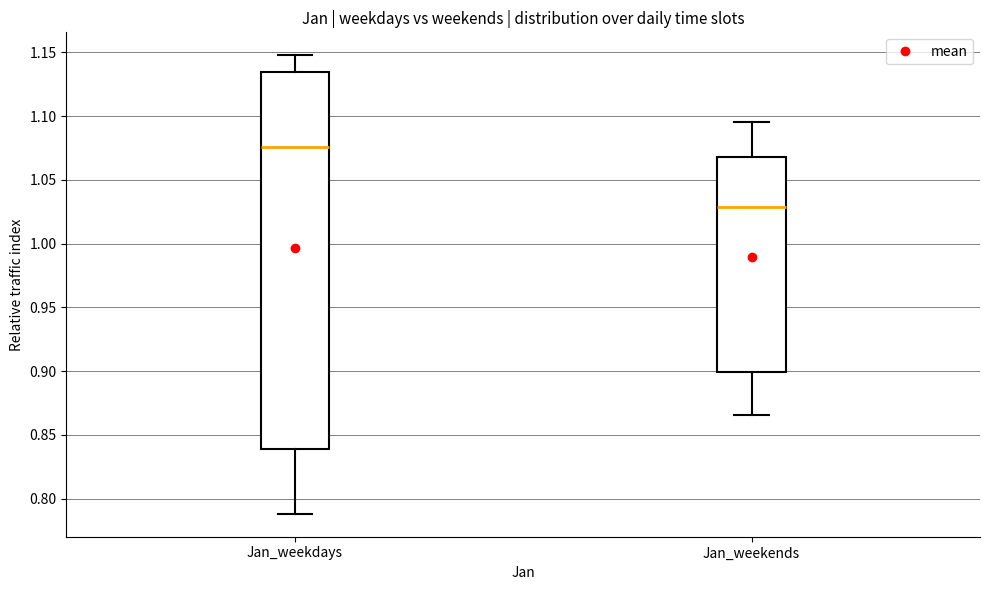

Where does the upper whisker of the box for Jan_weekdays end on the y-axis? The values are not printed on the chart, so give them approximately, as read against the axis.

1.150